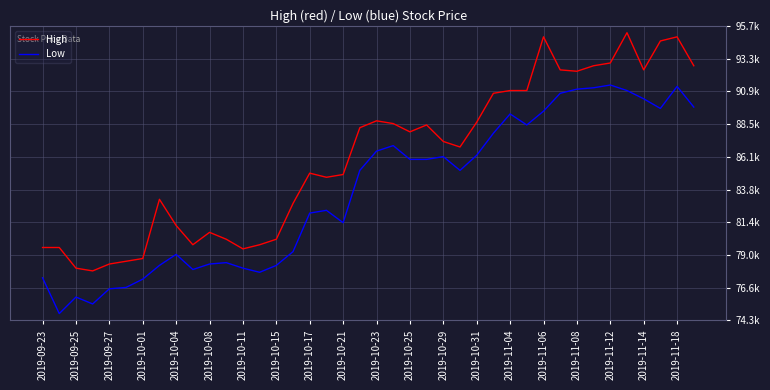

True or false: Low and High intersect in this chart.

False